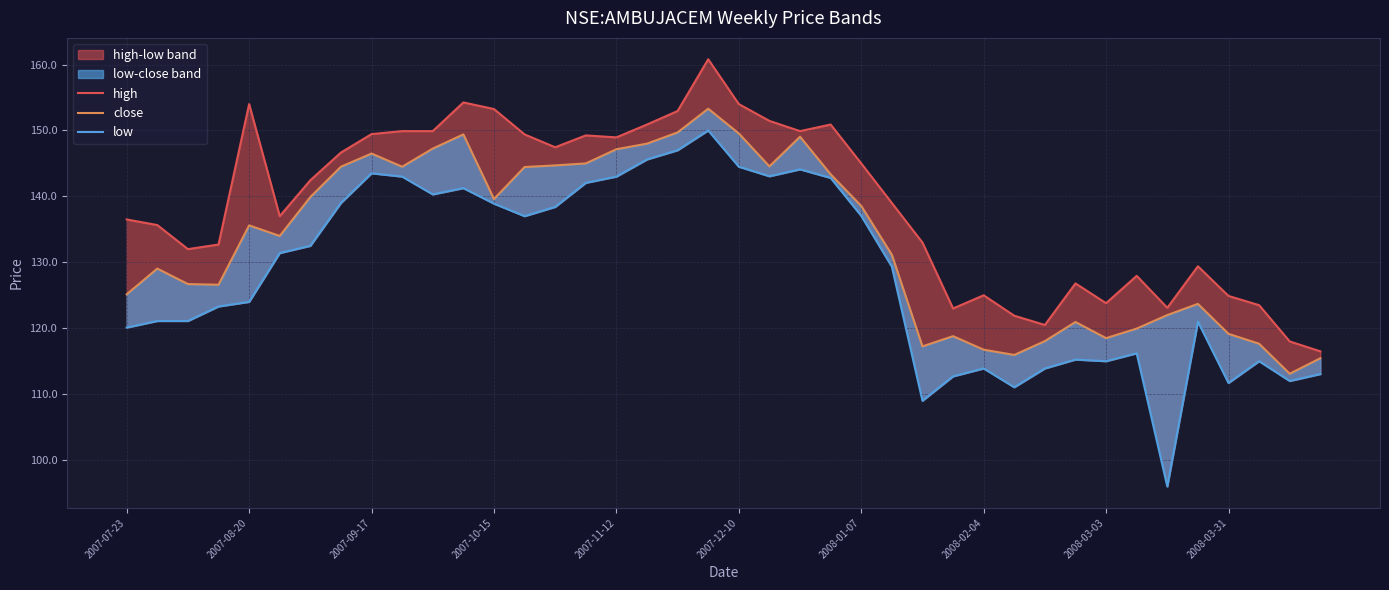

How many interior local peaks does the low series have?

9